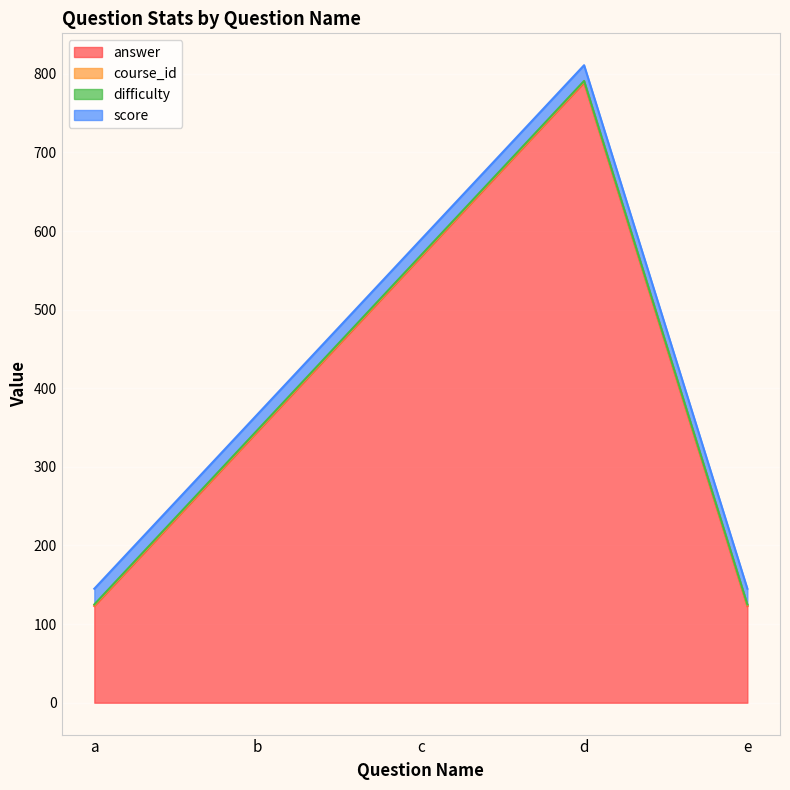

What is the sum of all score values?

100